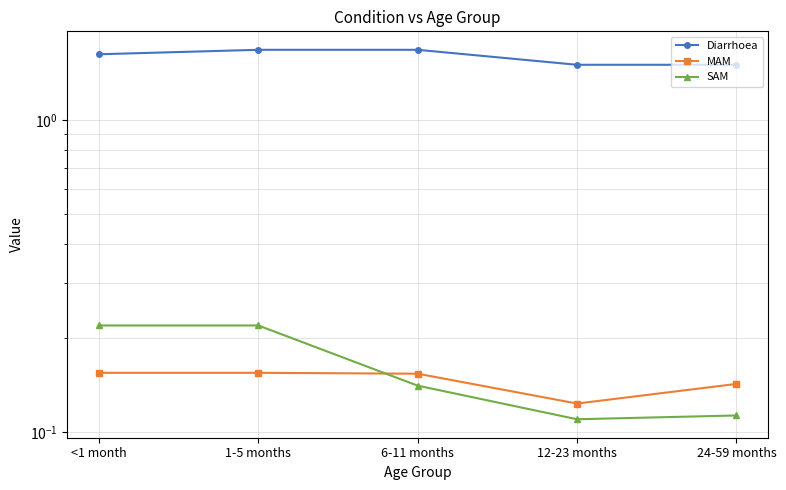

How many lines are shown in the chart?

3